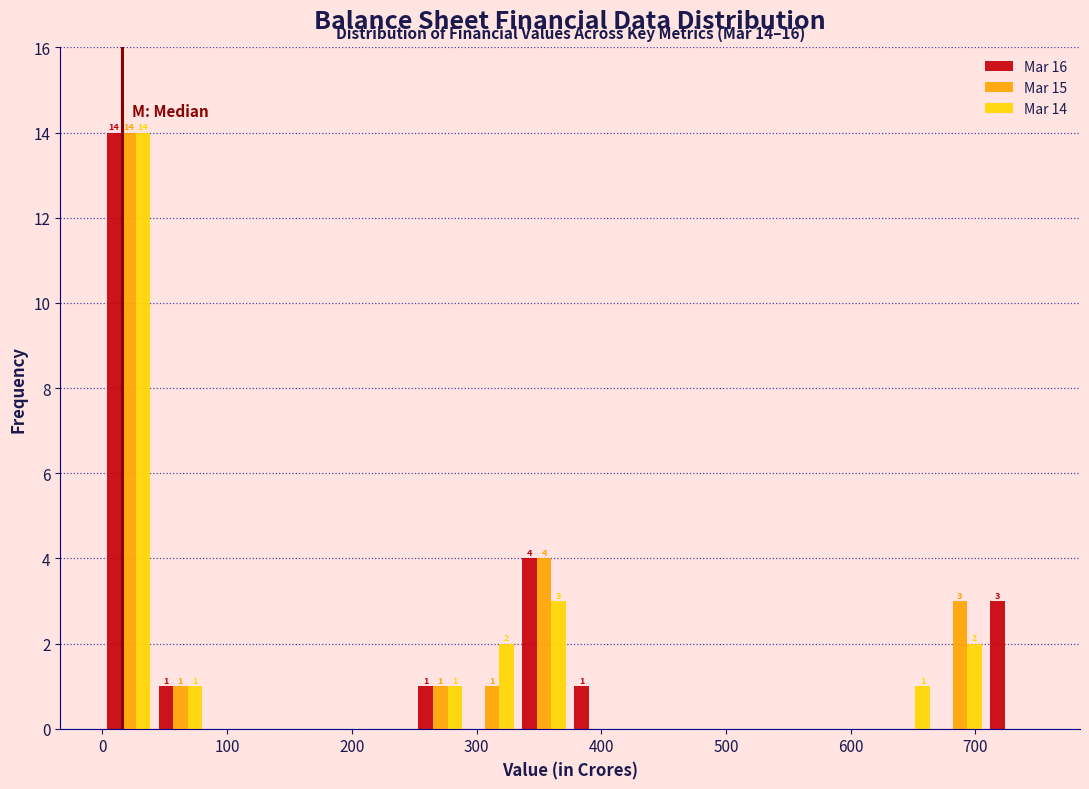

In the Mar 16 series, which range on the x-axis has the tallest bar?

0 to 40